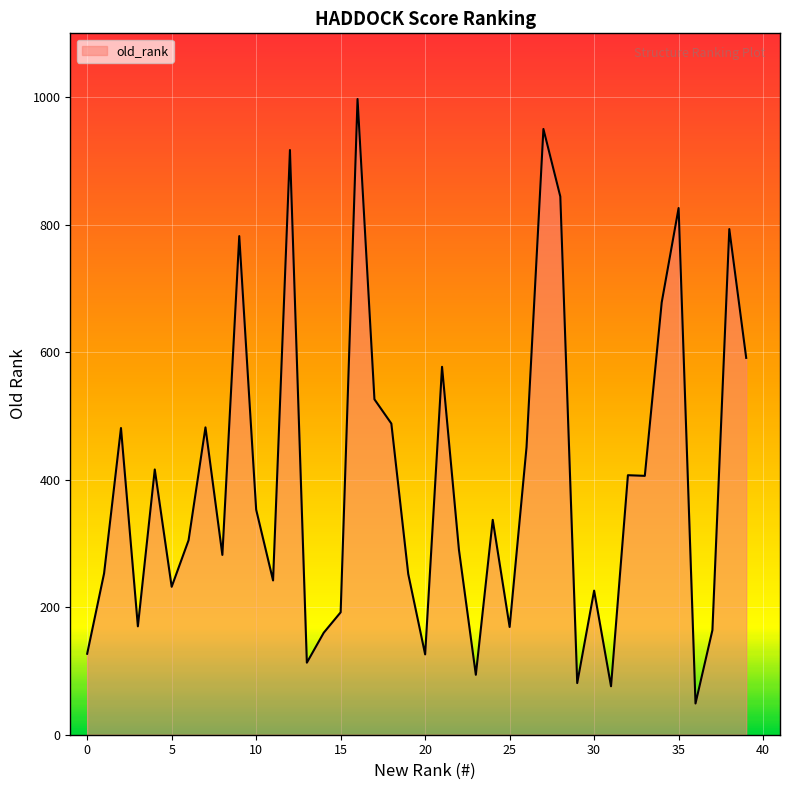

What is the minimum value shown in the chart?

49